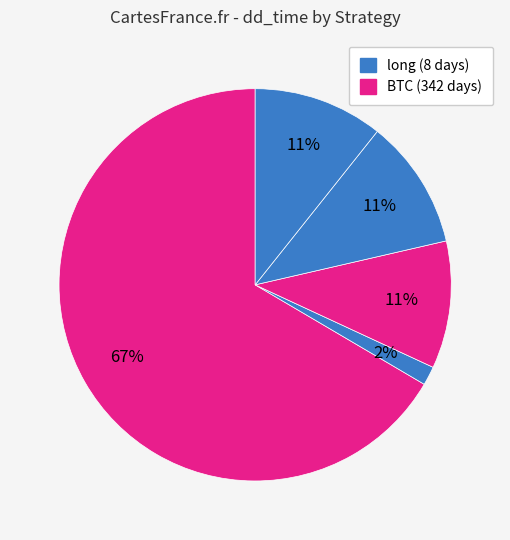

Count the number of slices in the pie.

5